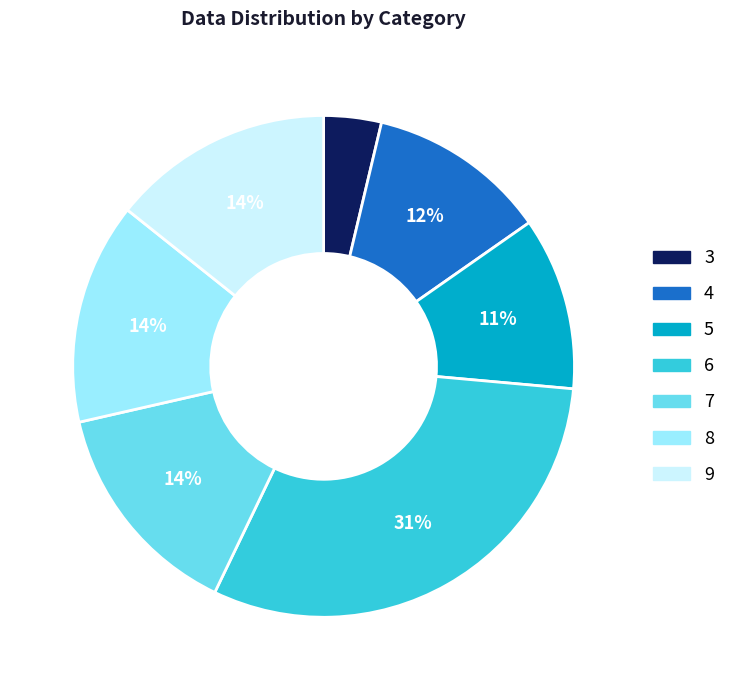

What is the ratio of the value at 3 to the value at 8?

0.3